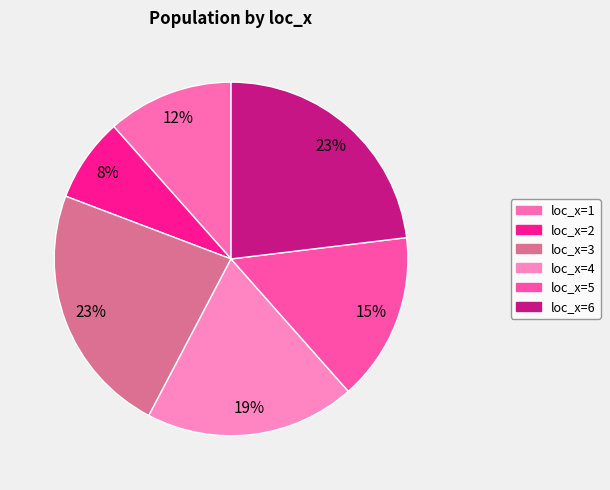

Is the sum of loc_x=2 and loc_x=6 greater than half?

No